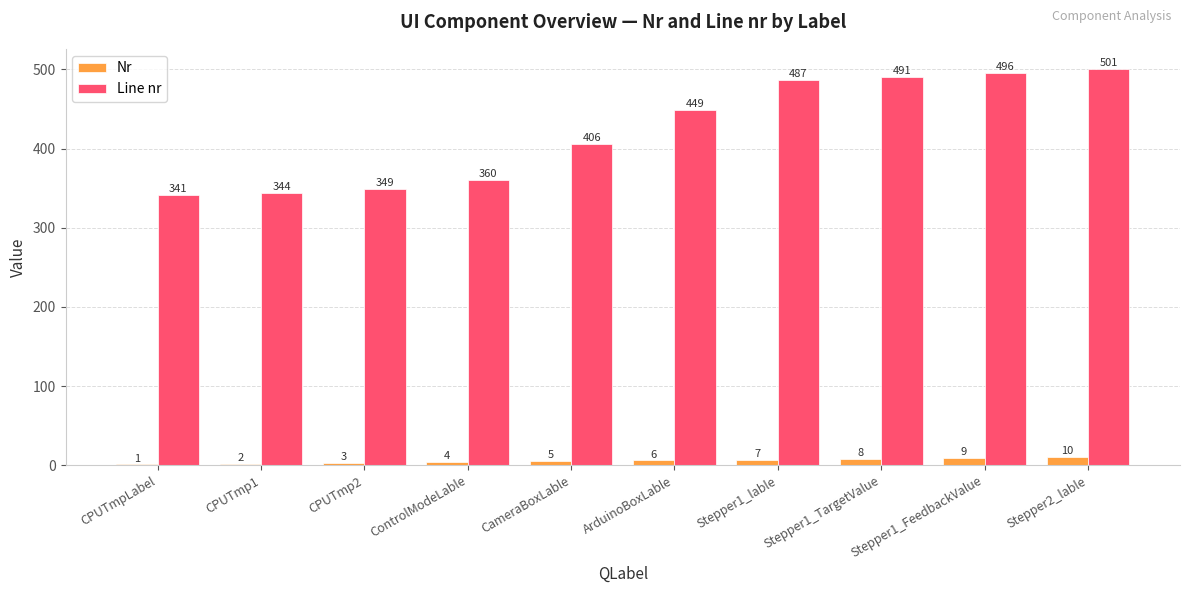

What are all the series names shown in the legend?

Nr, Line nr